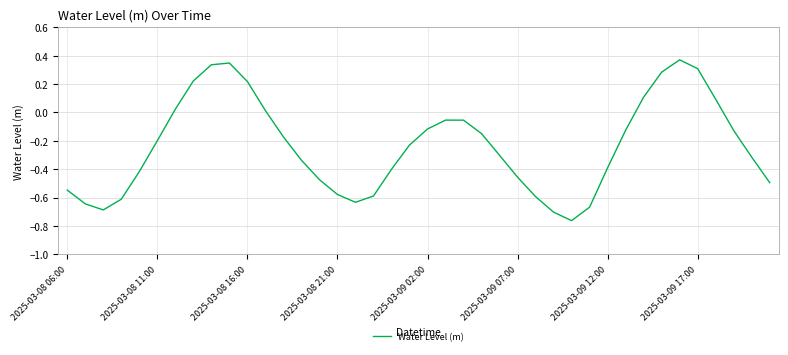

Does the chart have visible grid lines?

Yes